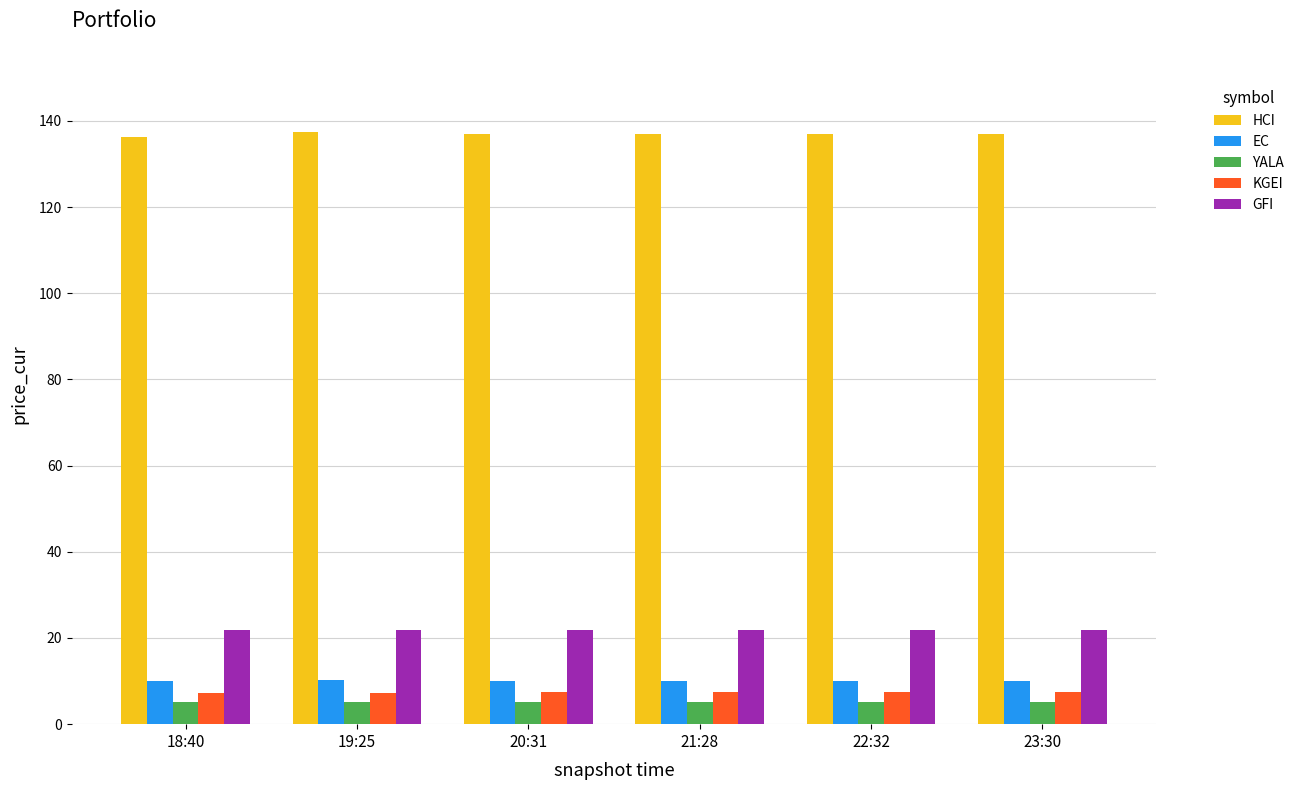

At how many categories does at least one series exceed 52?

6